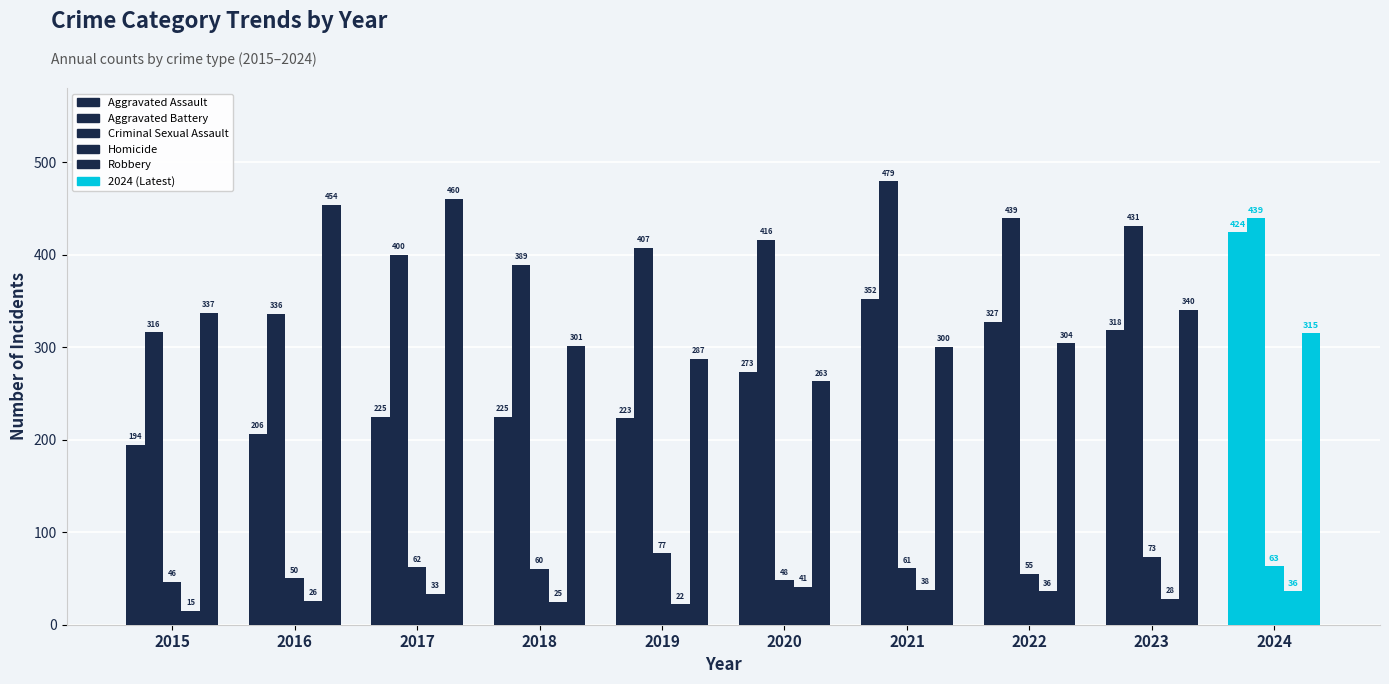

Count the number of data series in this chart.

5